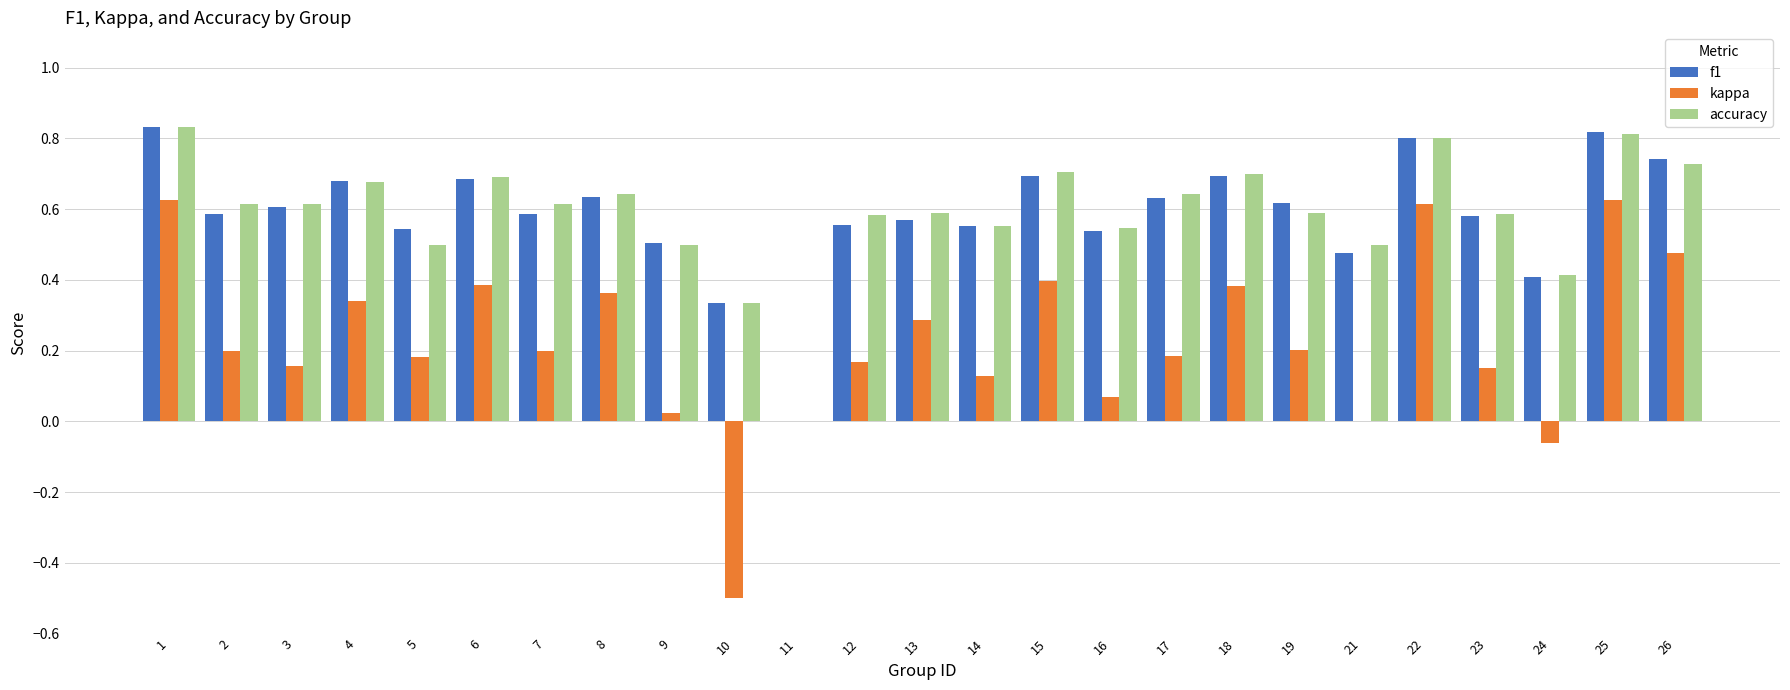

True or false: kappa has a value of 0.4 at 8.

True